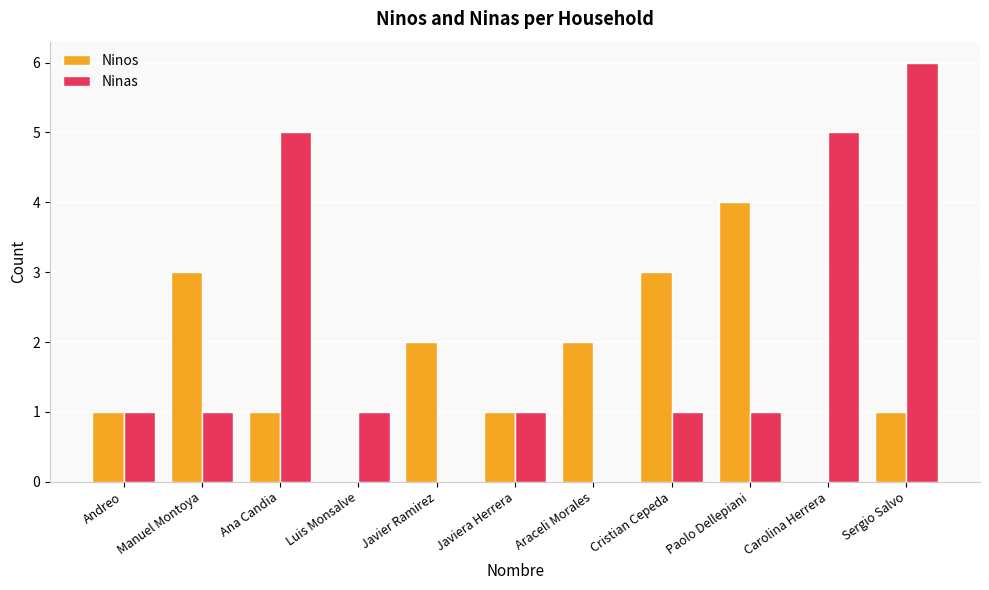

At which category is the sum across all series the highest?

Sergio Salvo